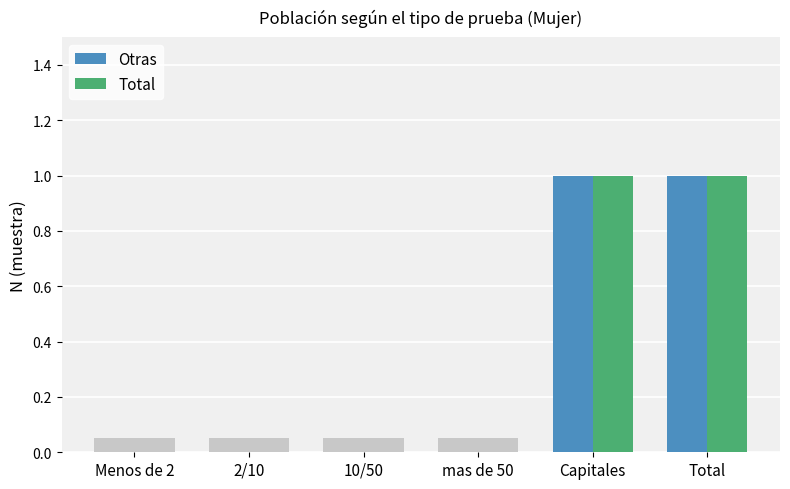

What is the label of the 4th bar from the left?

mas de 50